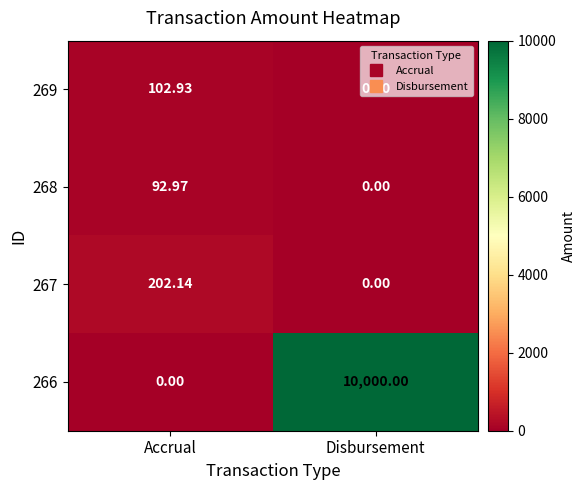

Which series has the widest spread of values?

266